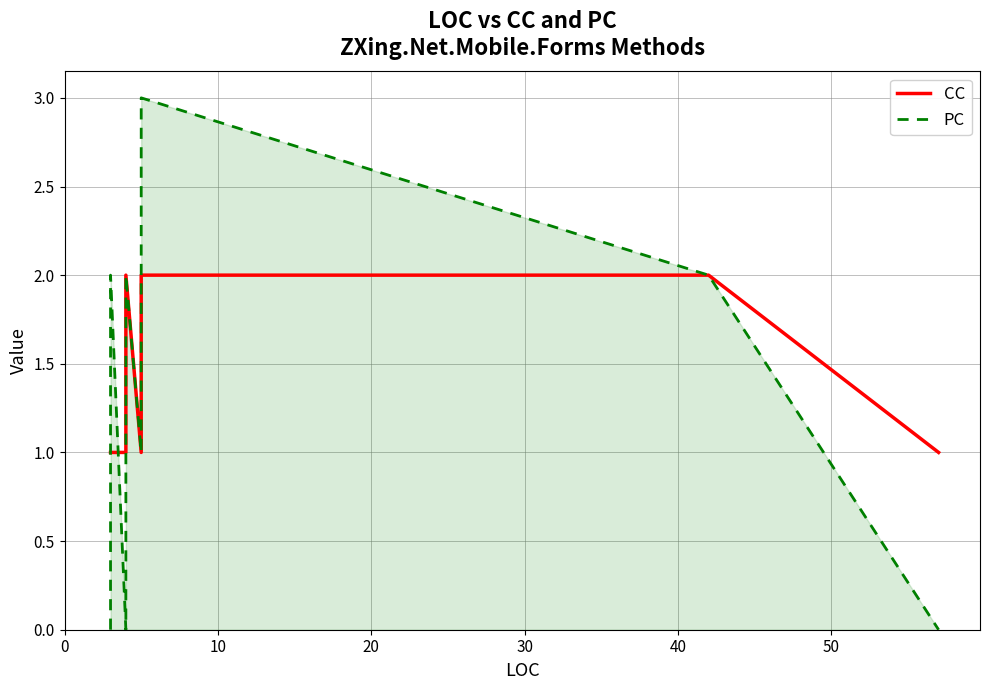

Is the value of PC at 14 greater than the value of CC at 10?

Yes